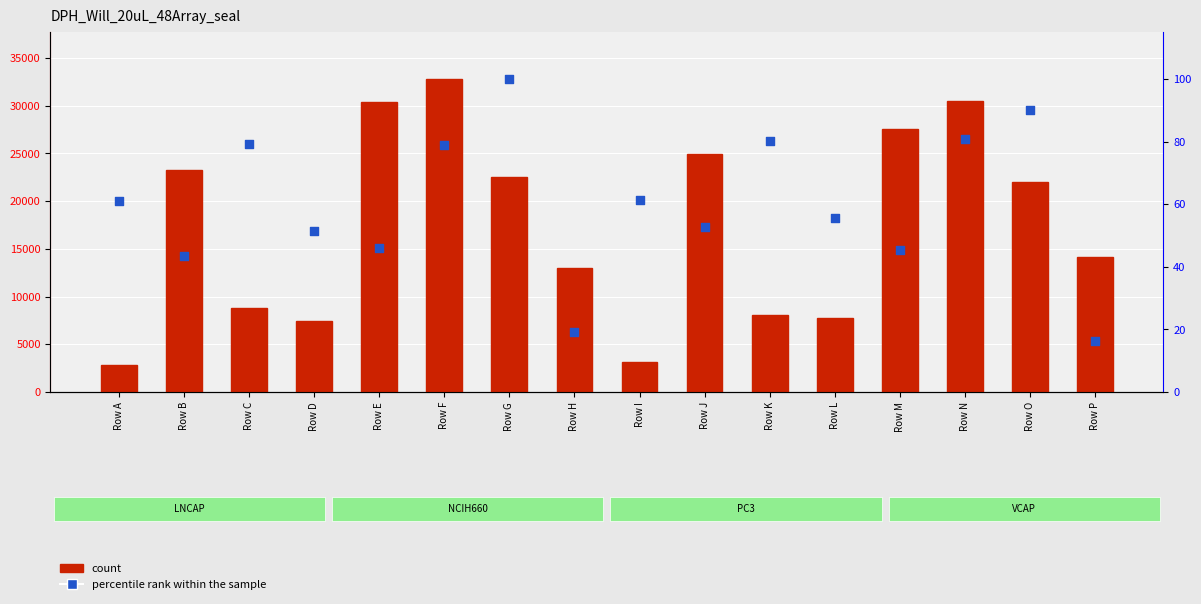

What are all the series names shown in the legend?

count, percentile rank within the sample